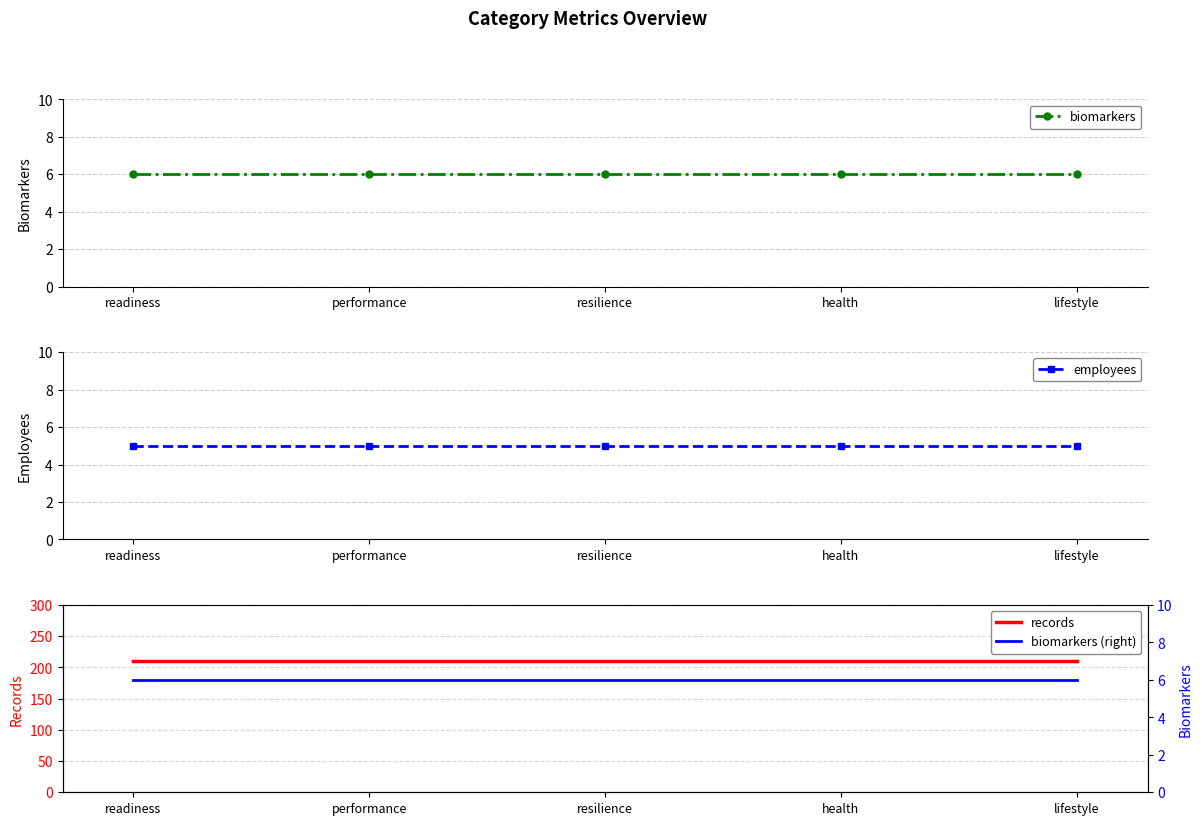

What is the spread (max minus min) of values at performance?

205